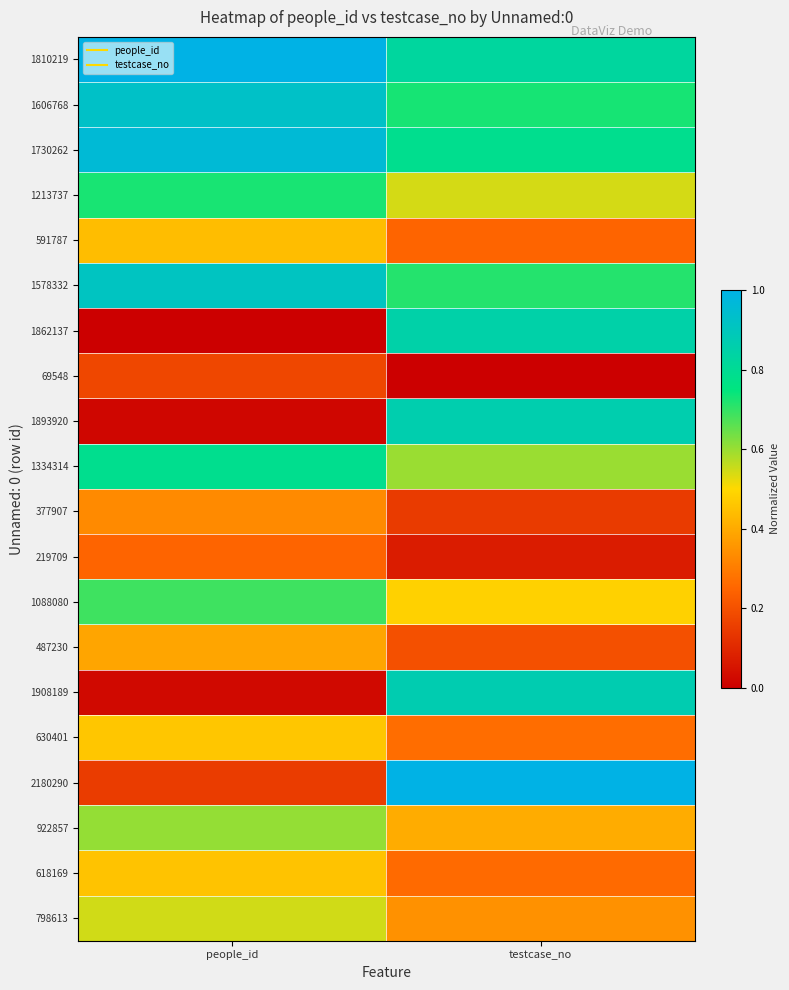

Rank the series by their maximum value, from highest to lowest.

1810219, 2180290, 1730262, 1606768, 1578332, 1908189, 1893920, 1862137, 1334314, 1213737, 1088080, 922857, 798613, 630401, 618169, 591787, 487230, 377907, 219709, 69548